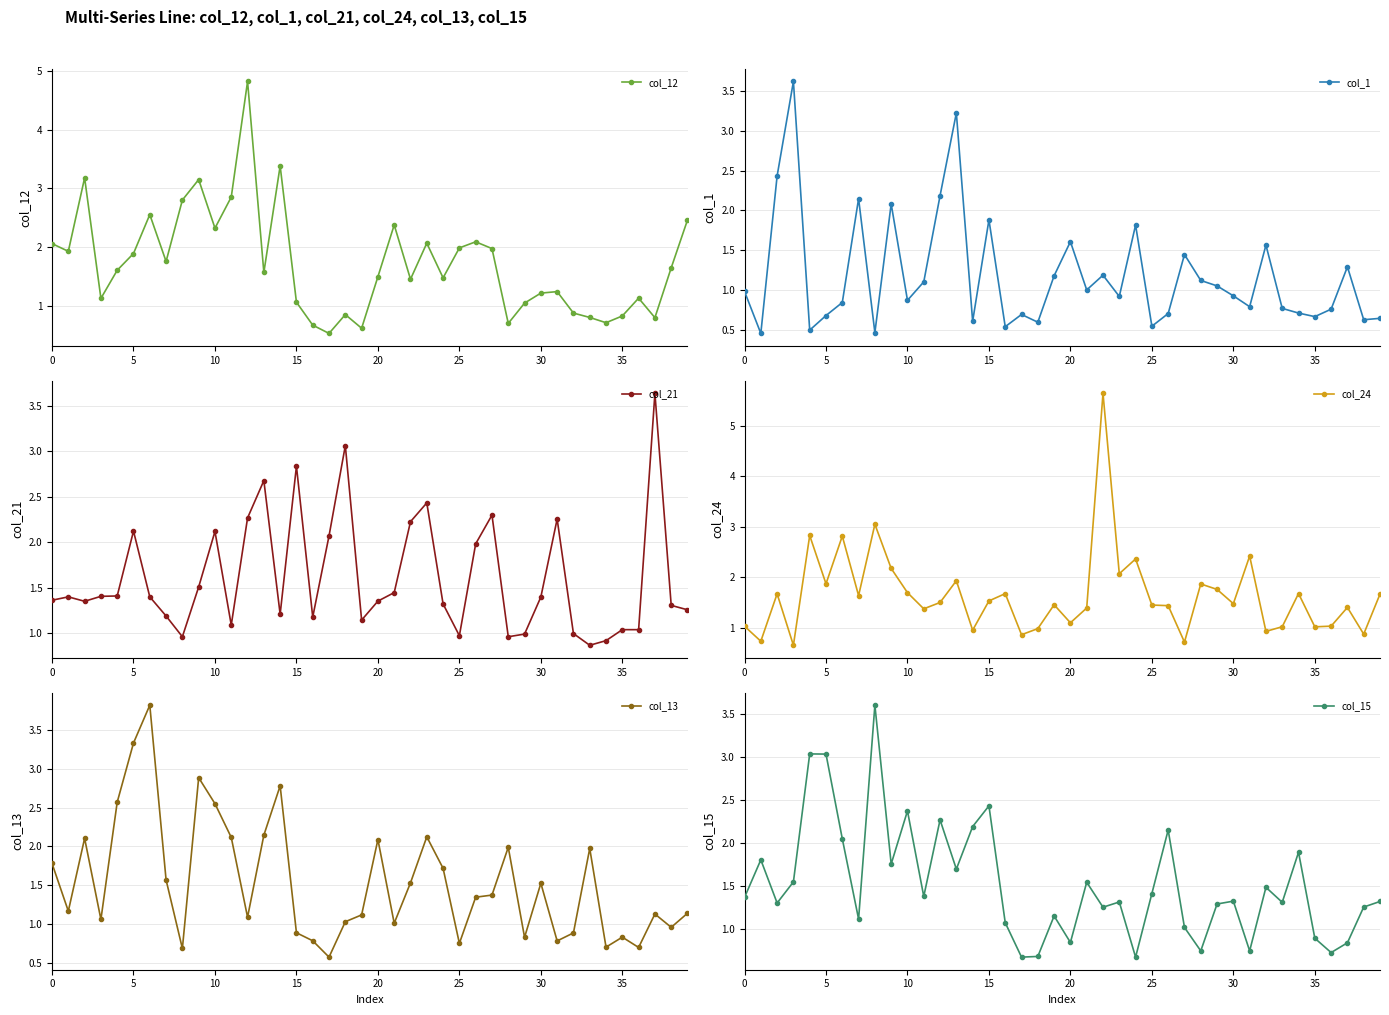

How many series are shown in this chart?

6